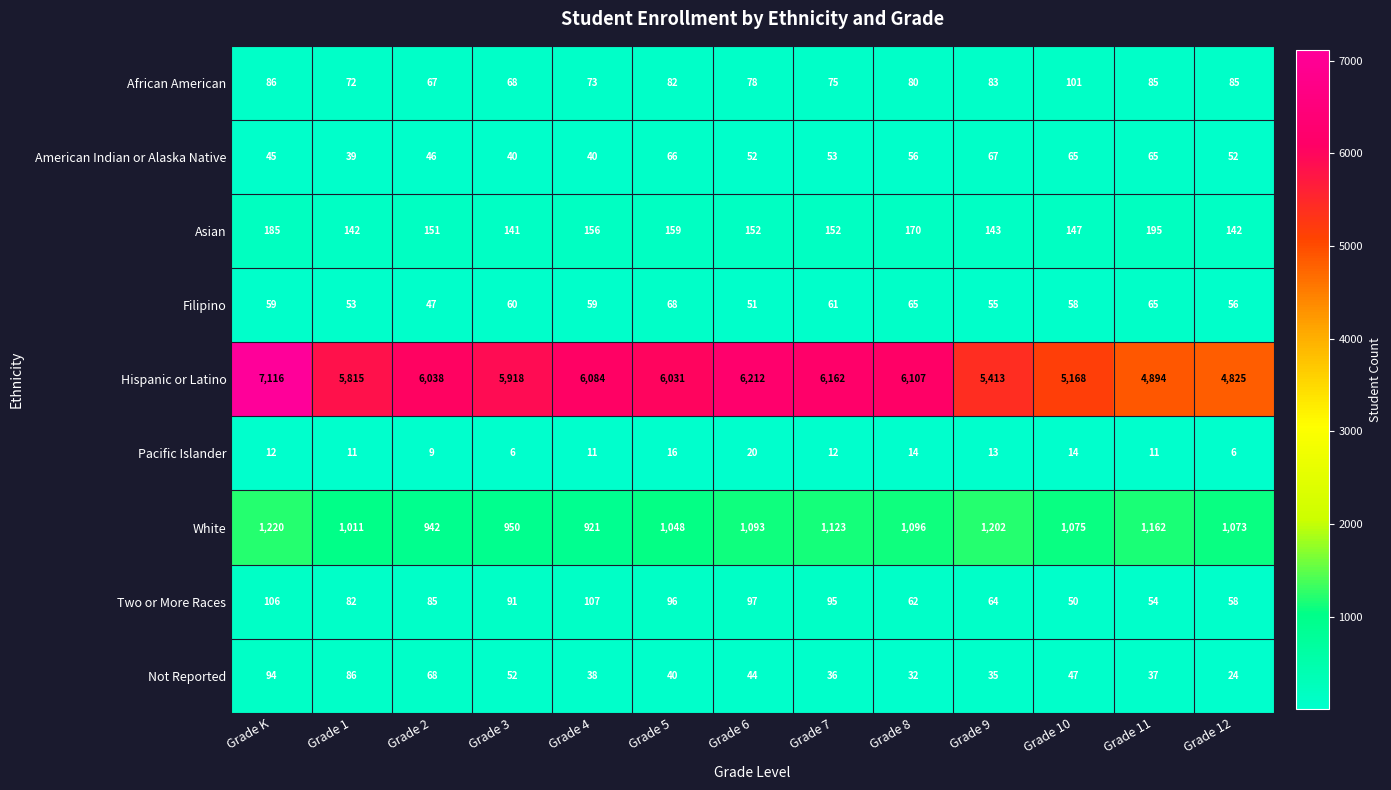

Is it true that Pacific Islander equals 18 at Grade 4?

False